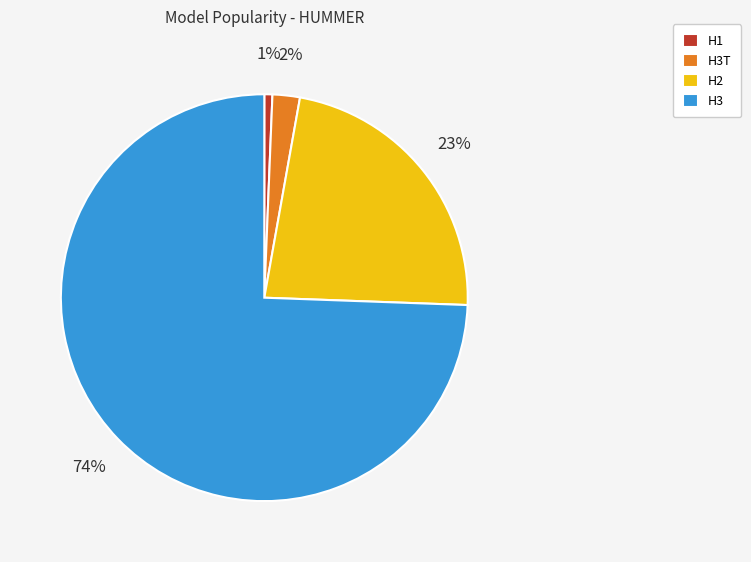

To the nearest percent, what percentage of the pie is H1?

1%